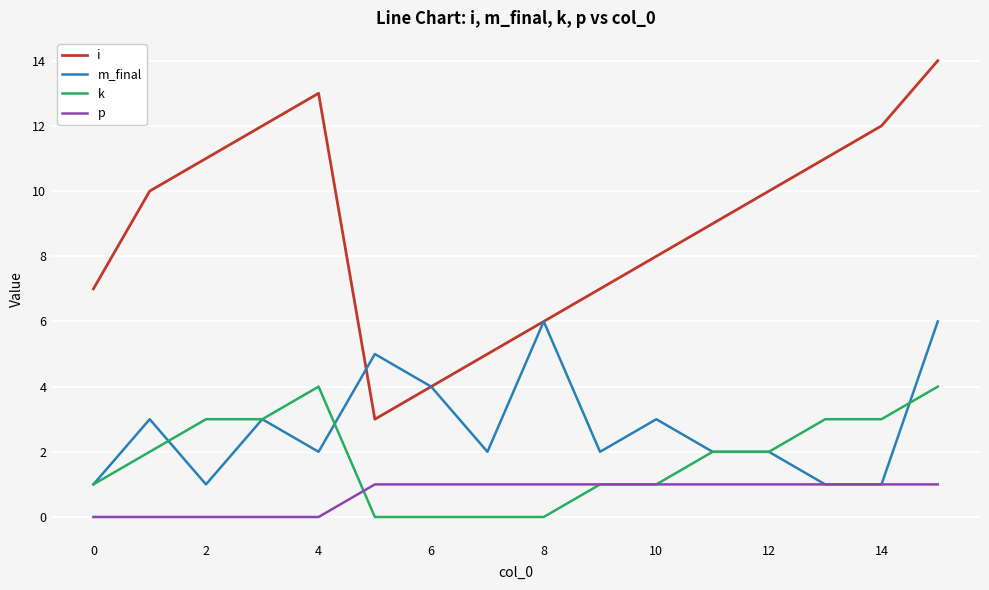

Which series has the largest total across all categories?

i